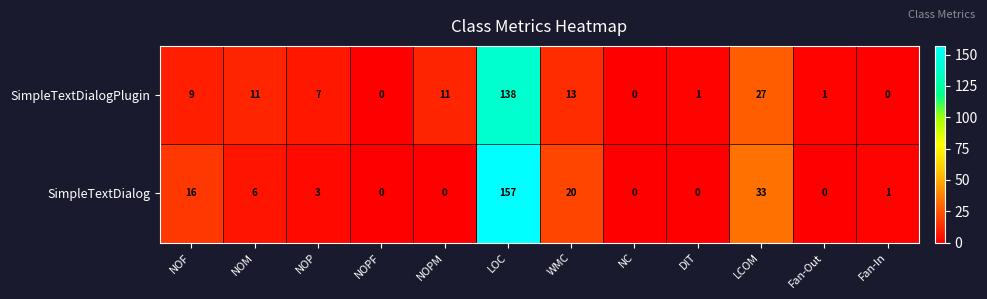

Reading left to right, extract all data points from this chart.

SimpleTextDialogPlugin: 9	11	7	0	11	138	13	0	1	27	1	0
SimpleTextDialog: 16	6	3	0	0	157	20	0	0	33	0	1